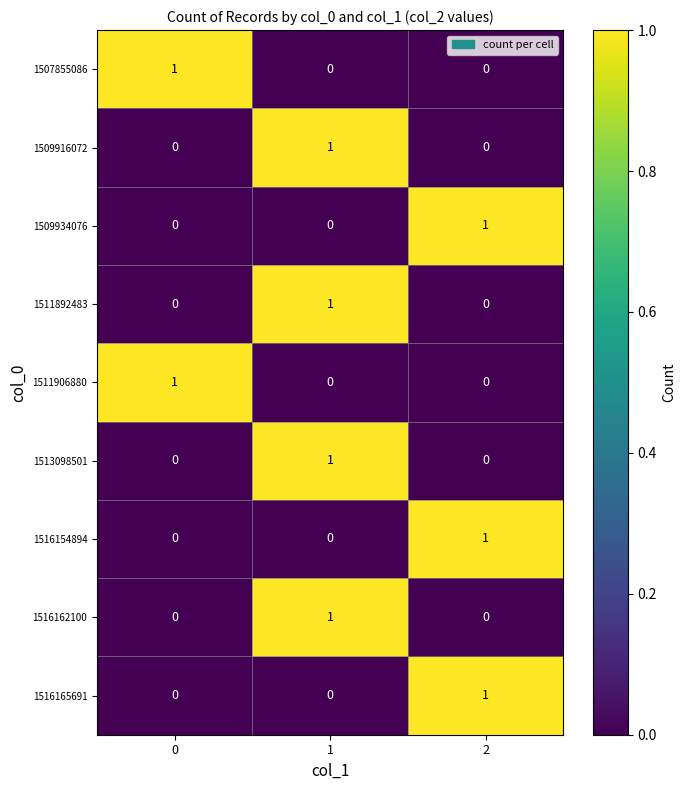

How many distinct data groups are displayed?

9